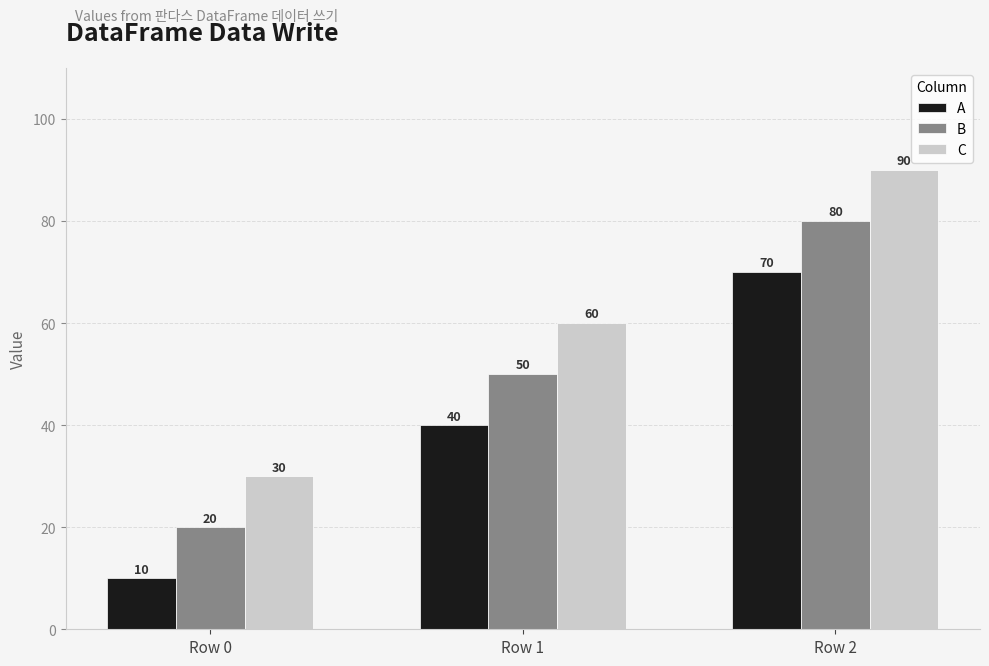

How many categories are shown in the chart?

3